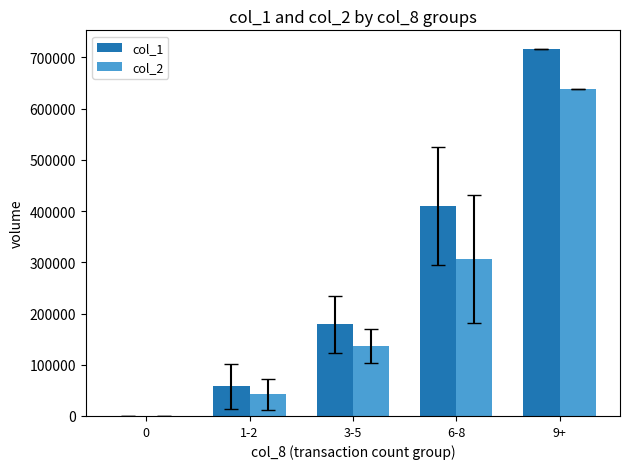

The value of col_2 at 6-8 is 85575.1. True or false?

False